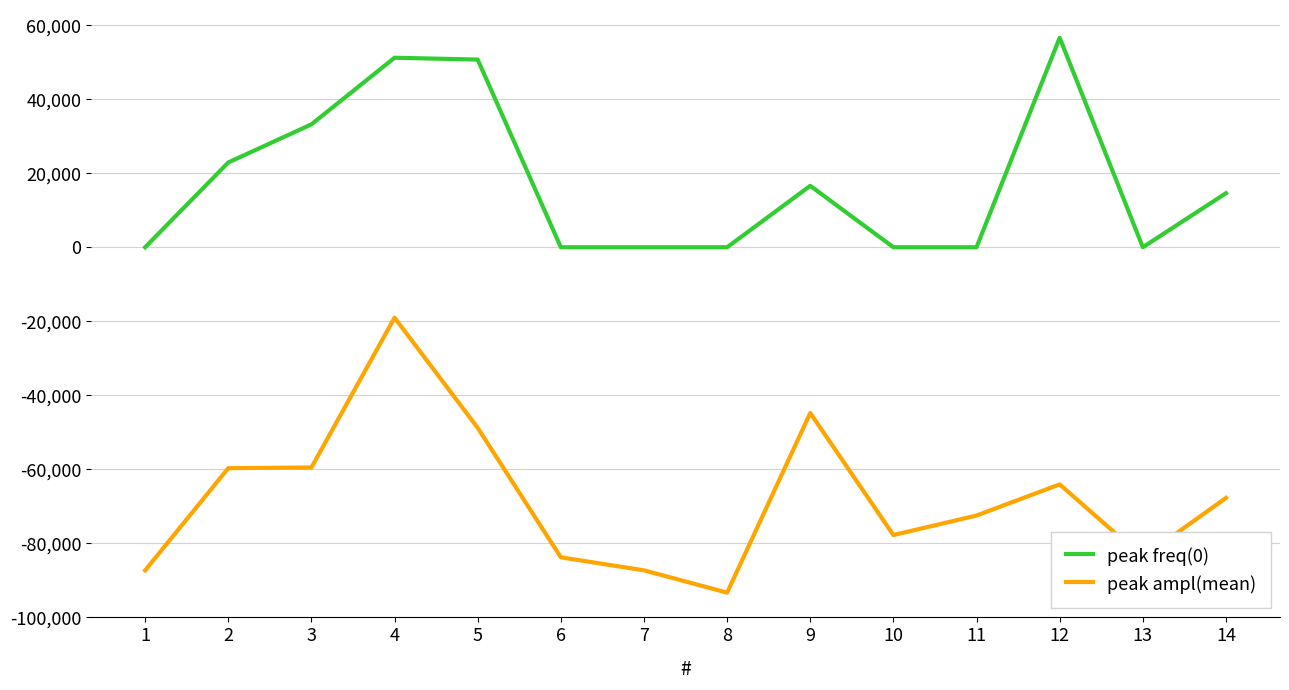

Which series has the largest range (max minus min)?

peak ampl(mean)